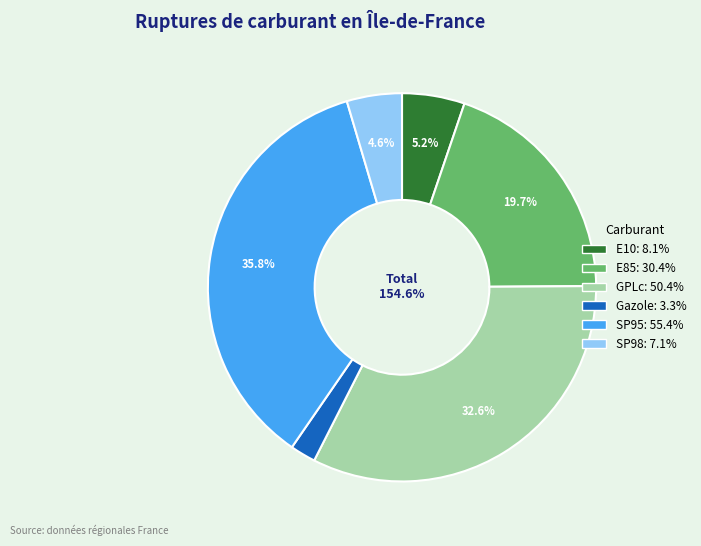

How many segments does this pie chart have?

6